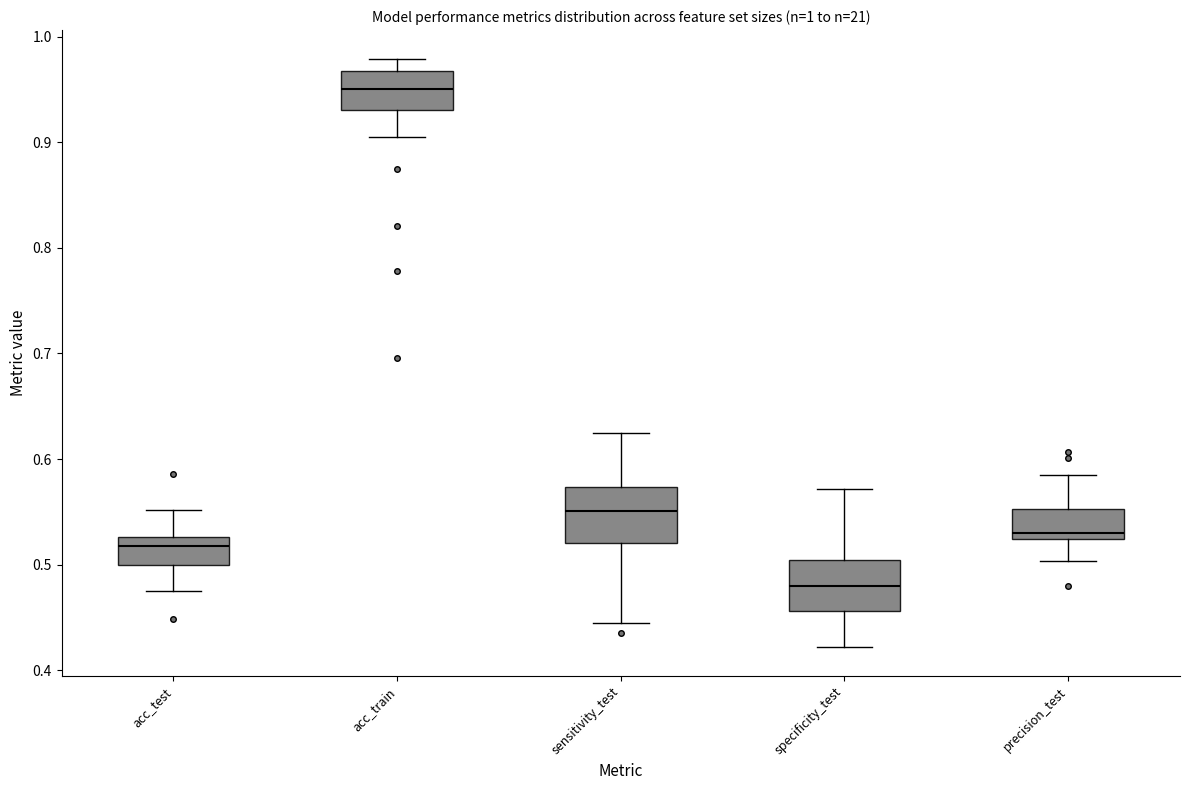

Where does the upper whisker of the box for acc_train end on the y-axis? The values are not printed on the chart, so give them approximately, as read against the axis.

0.98